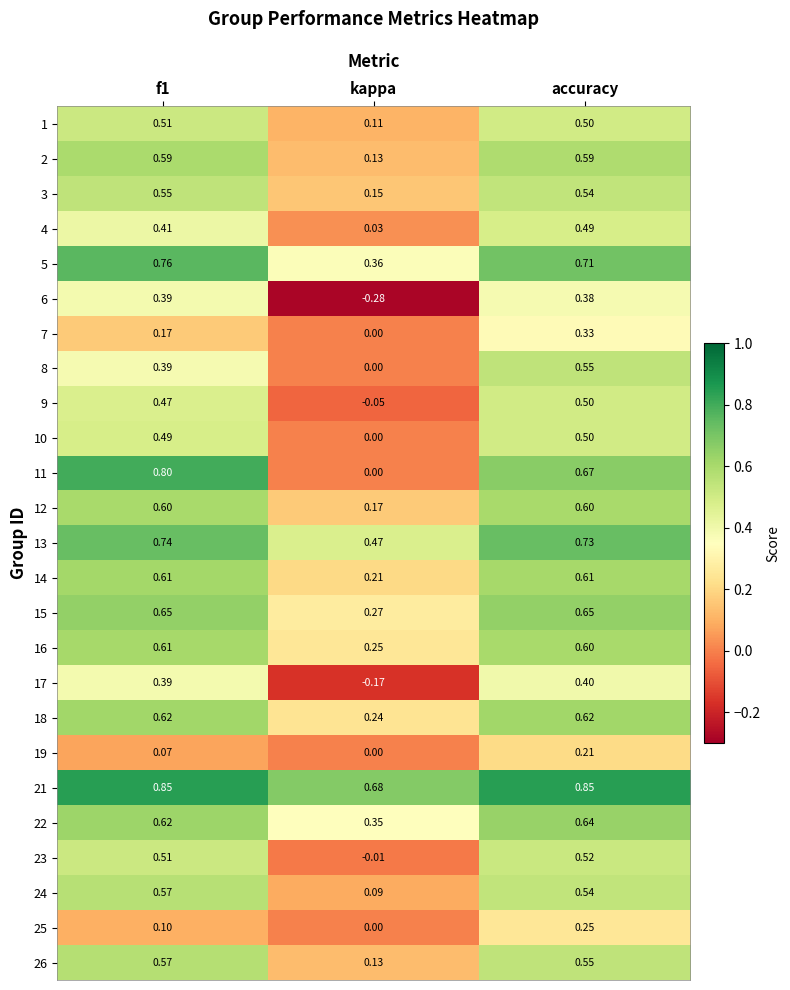

Is the value of 19 at kappa greater than the value of 10 at accuracy?

No